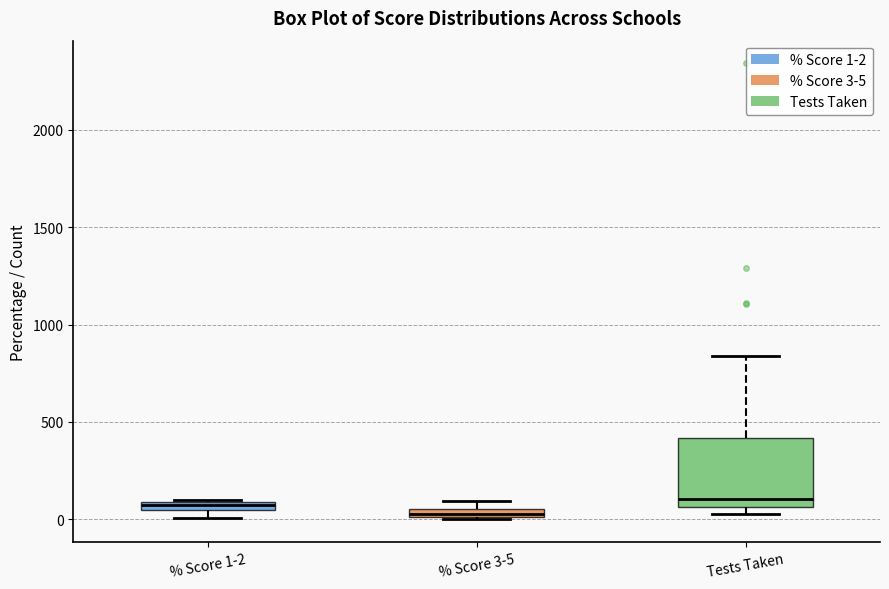

Where is the lower edge of the box for % Score 1-2 on the y-axis? The values are not printed on the chart, so give them approximately, as read against the axis.

50